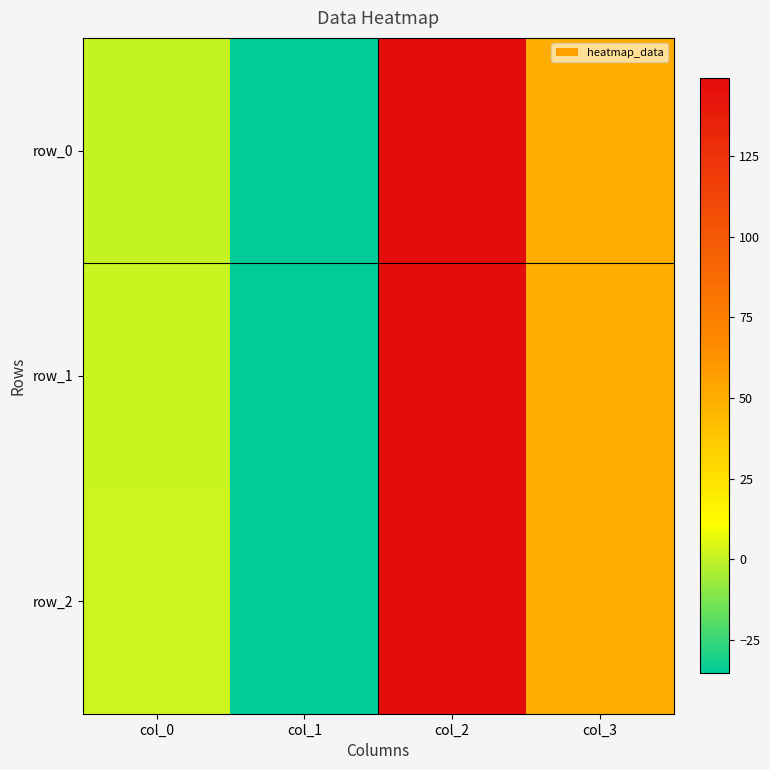

True or false: row_1 has a value of -35.4 at col_1.

True